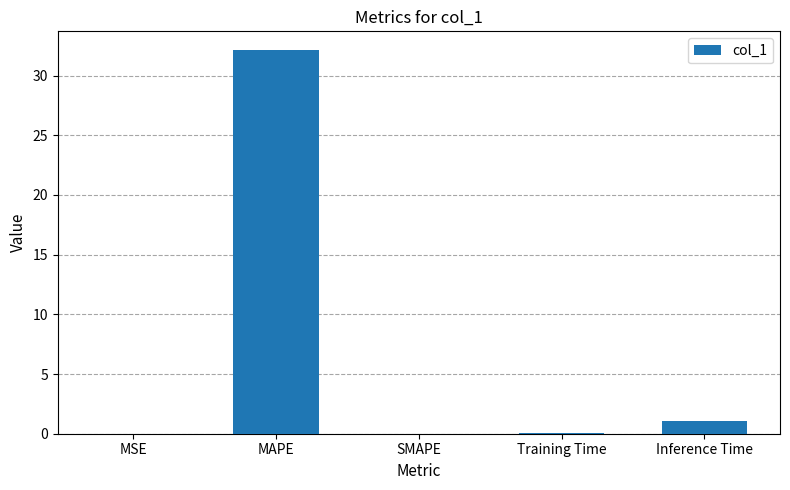

How many data points does each series have?

5